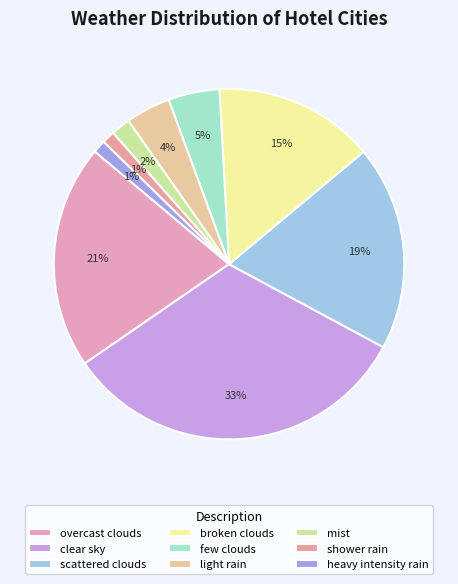

Is it true that light rain is 4% of the pie?

True